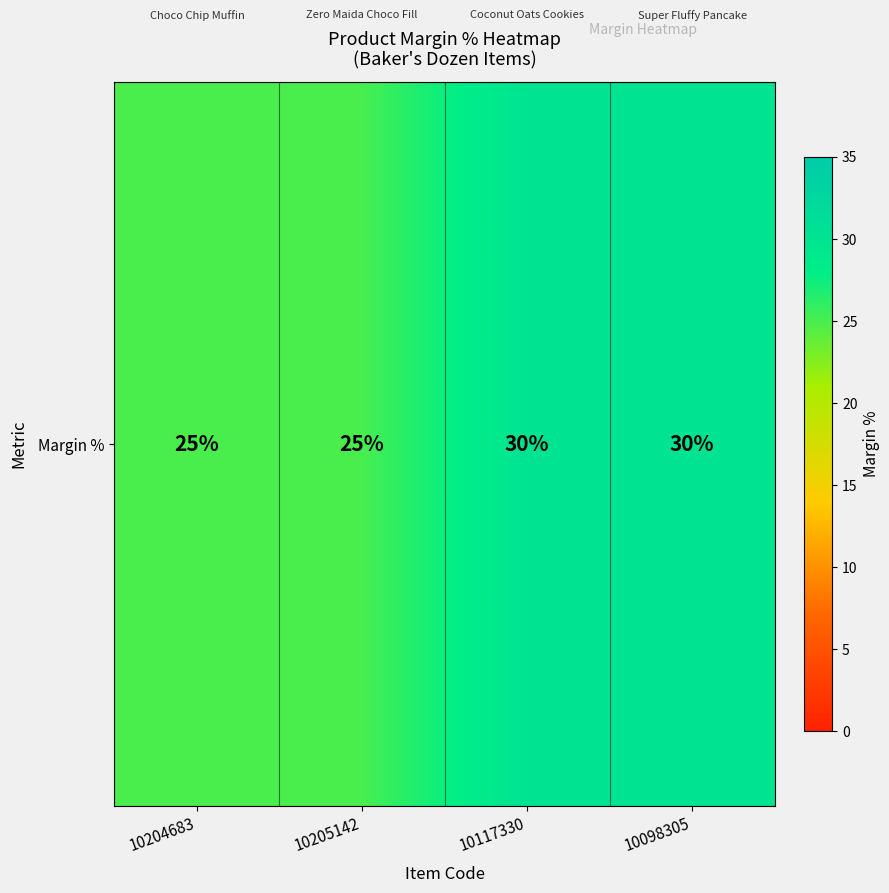

The chart shows a value of 25 at 10204683. True or false?

True